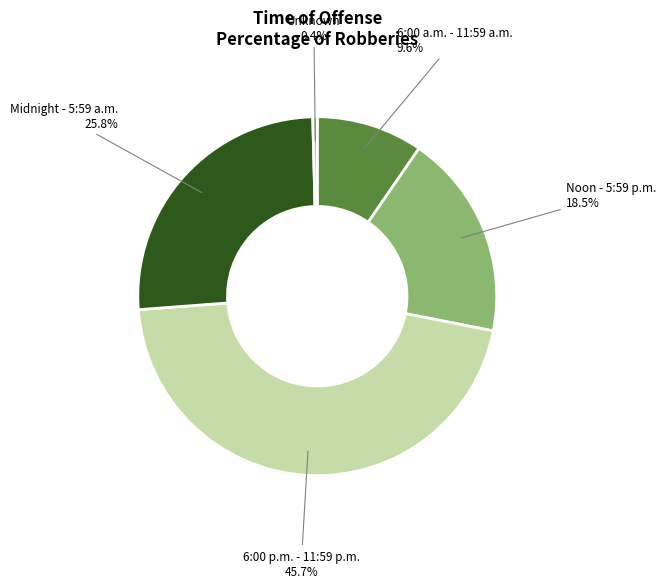

Rank the categories by value from highest to lowest.

6:00 p.m. - 11:59 p.m., Midnight - 5:59 a.m., Noon - 5:59 p.m., 6:00 a.m. - 11:59 a.m., Unknown